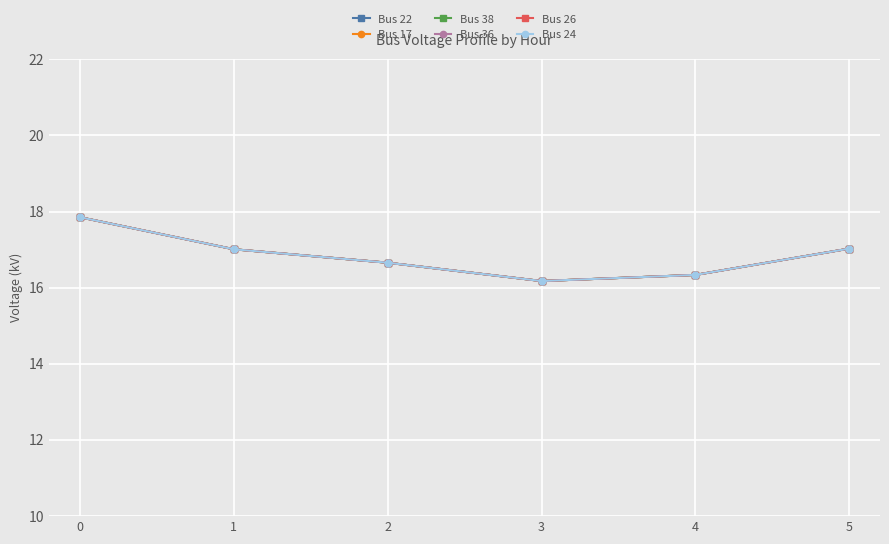

What is the greatest value displayed?

17.9